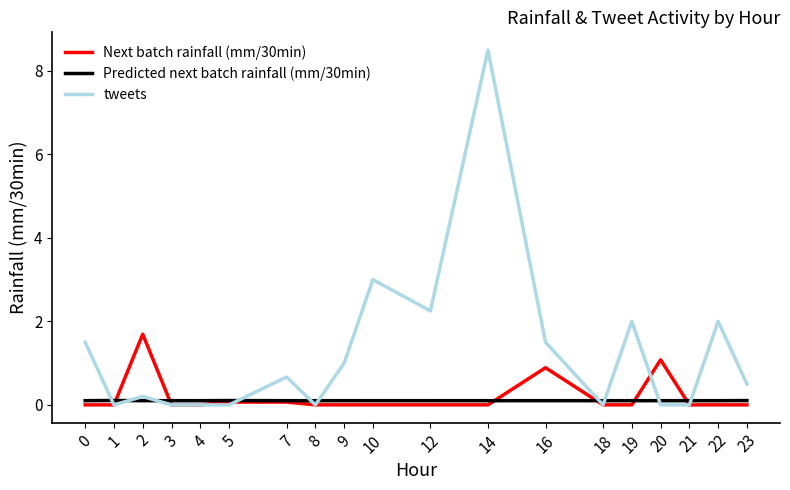

Which series changed the most between 0 and 18?

tweets